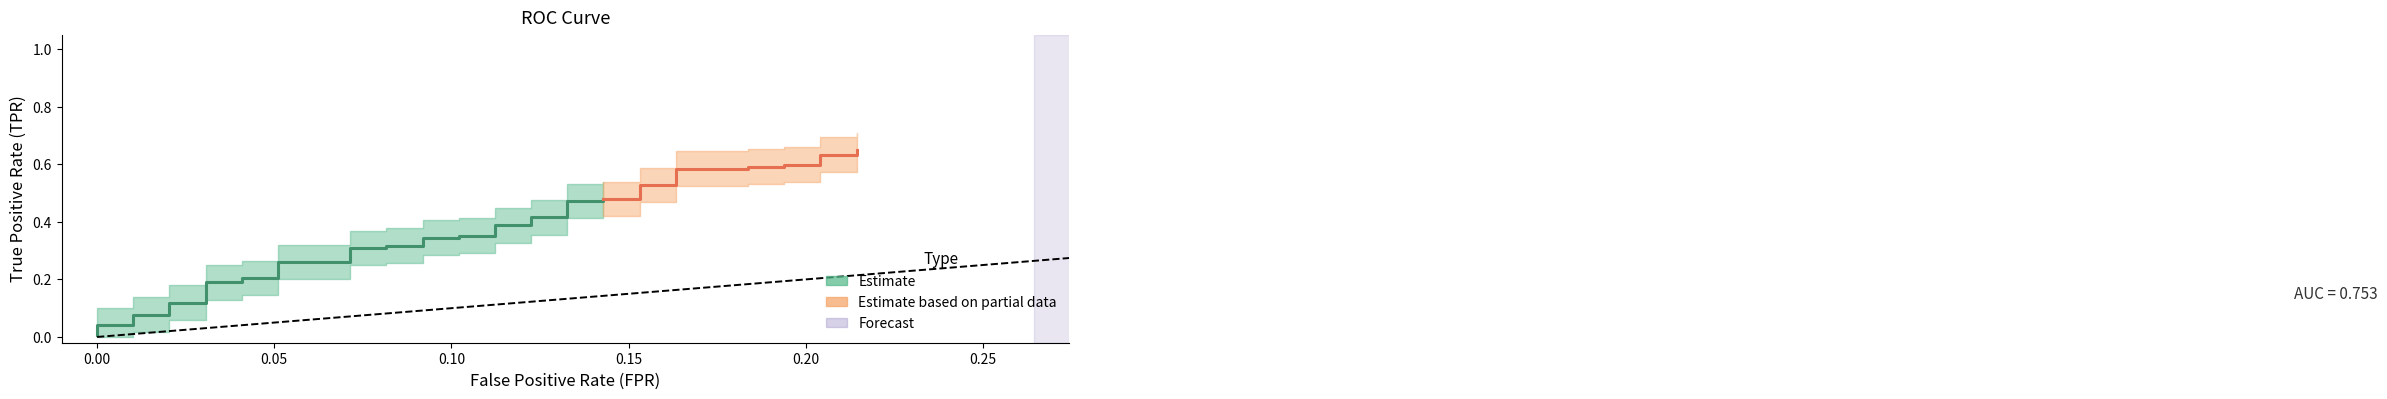

List the series in order of their overall mean, lowest first.

fpr, tpr